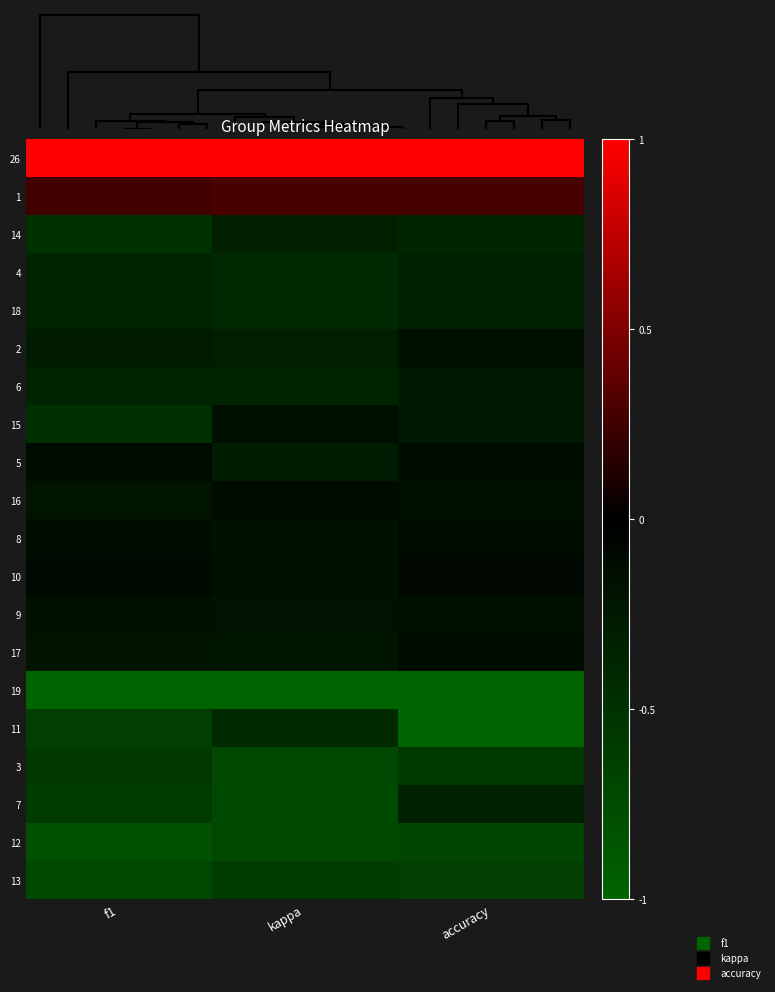

Reading left to right, transcribe all the data shown in this chart.

row_0: 19=1.0	0=1.0	13=1.0
row_1: 19=0.3	0=0.3	13=0.3
row_2: 19=-0.5	0=-0.3	13=-0.4
row_3: 19=-0.4	0=-0.4	13=-0.3
row_4: 19=-0.4	0=-0.4	13=-0.3
row_5: 19=-0.3	0=-0.3	13=-0.2
row_6: 19=-0.4	0=-0.4	13=-0.2
row_7: 19=-0.5	0=-0.2	13=-0.3
row_8: 19=-0.1	0=-0.3	13=-0.1
row_9: 19=-0.2	0=-0.1	13=-0.2
row_10: 19=-0.1	0=-0.2	13=-0.1
row_11: 19=-0.1	0=-0.2	13=-0.1
row_12: 19=-0.2	0=-0.2	13=-0.2
row_13: 19=-0.2	0=-0.2	13=-0.1
row_14: 19=-1.0	0=-1.0	13=-1.0
row_15: 19=-0.6	0=-0.4	13=-1.0
row_16: 19=-0.6	0=-0.7	13=-0.6
row_17: 19=-0.6	0=-0.7	13=-0.3
row_18: 19=-0.8	0=-0.7	13=-0.7
row_19: 19=-0.7	0=-0.6	13=-0.6